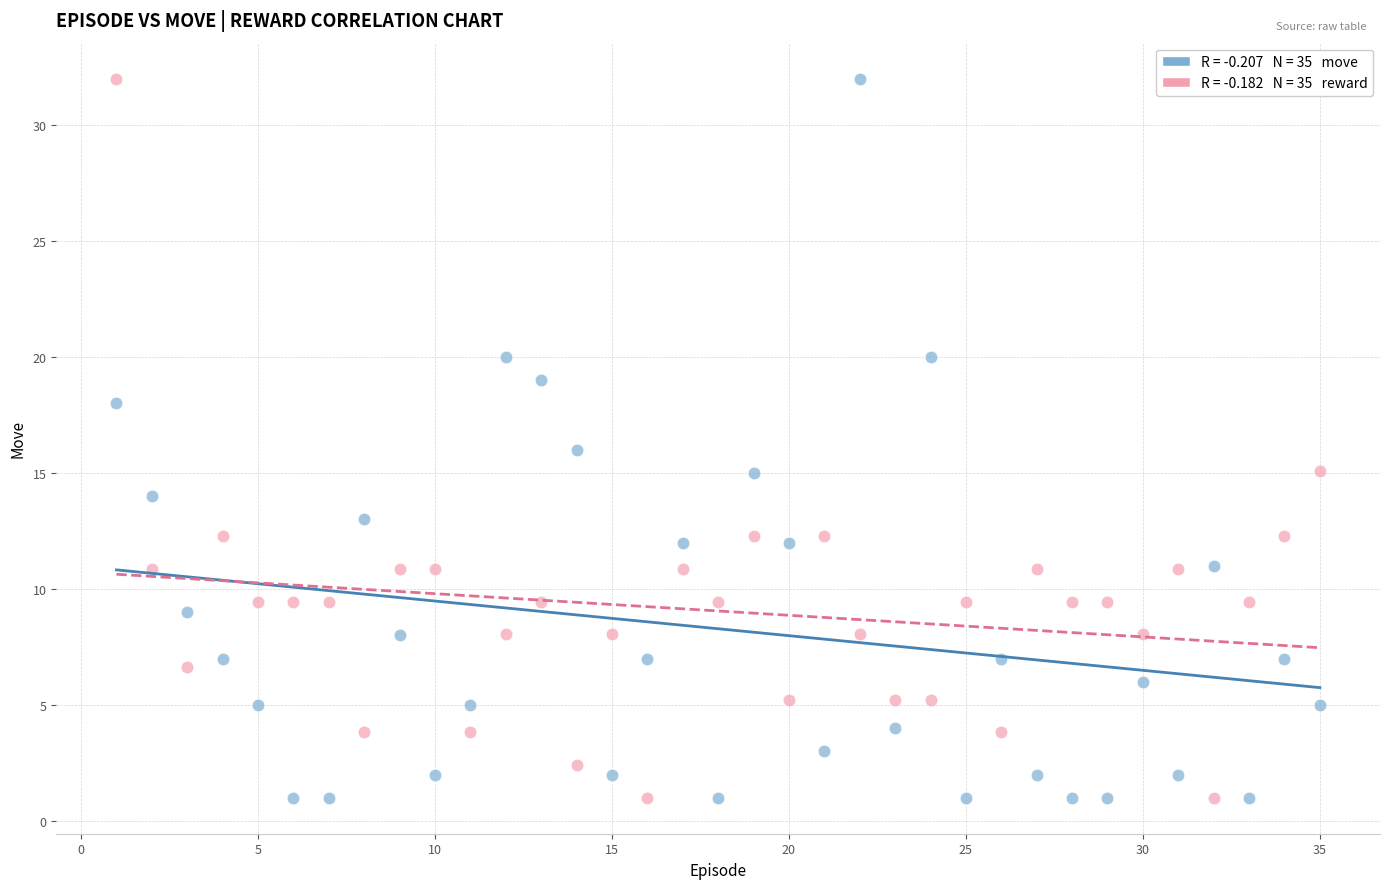

Across all data points, what is the range of X values (max minus min)?

34.0